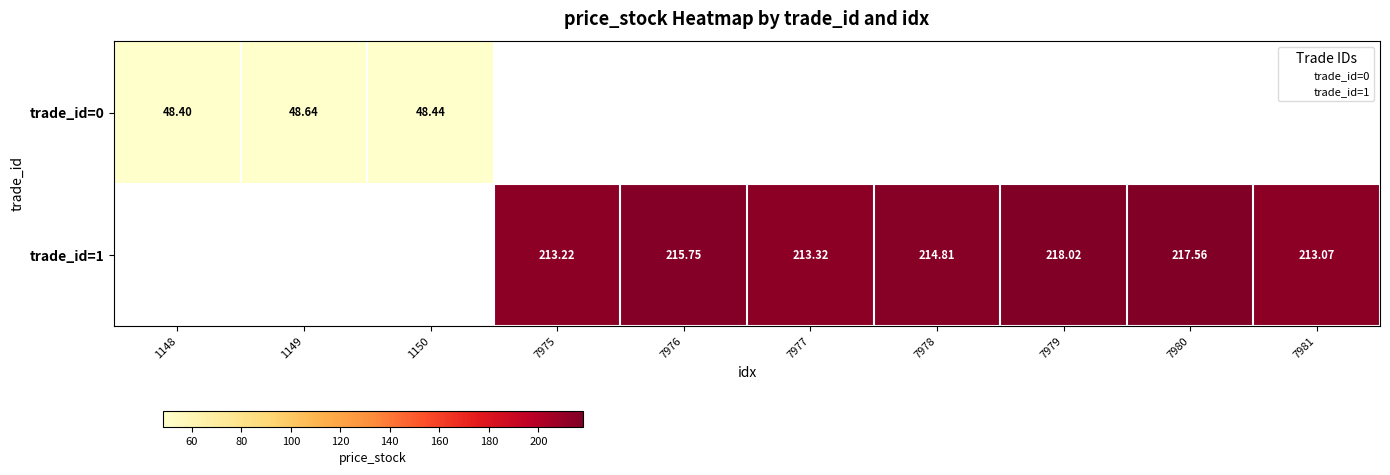

At how many categories does at least one series exceed 148?

7